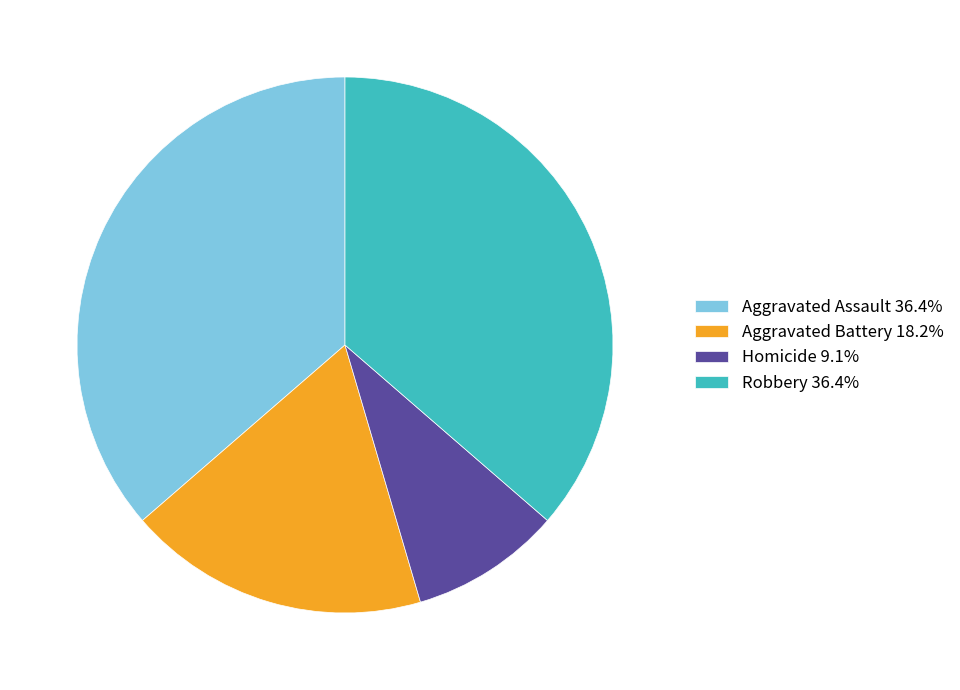

Is there any slice that represents more than half of the pie?

No